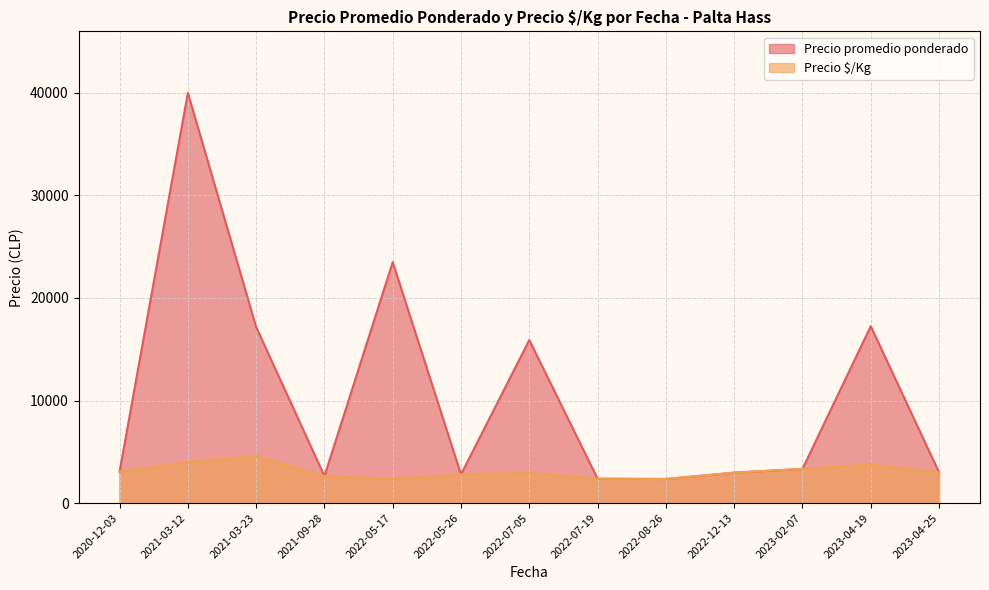

At which category does the chart reach its minimum across all series?

2022-08-26